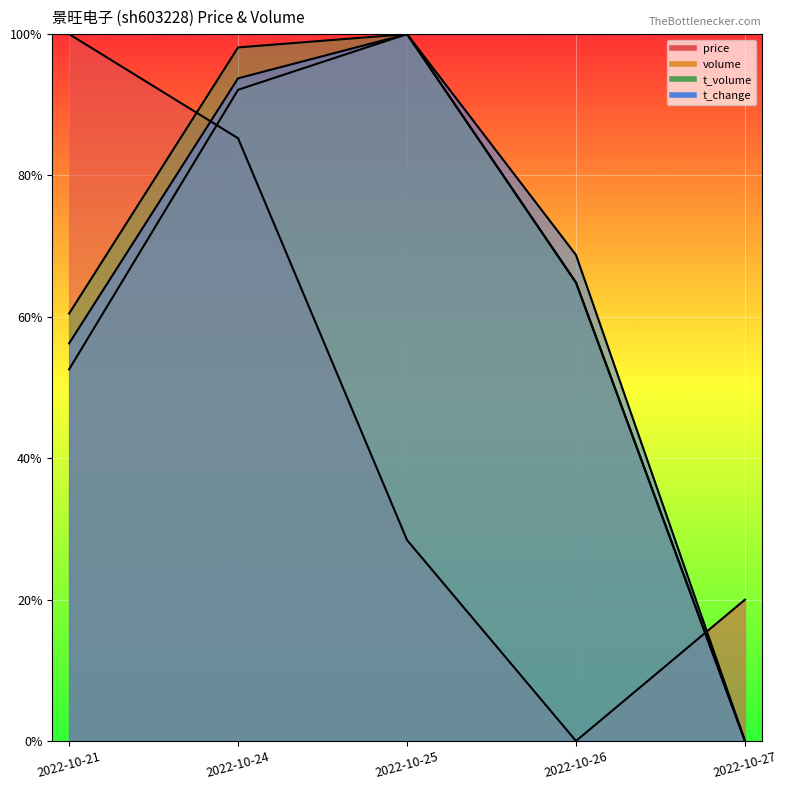

Reading left to right, transcribe all the data shown in this chart.

price: 1.0	0.9	0.3	0.0	0.2
volume: 0.5	0.9	1.0	0.6	0.0
t_volume: 0.6	1.0	1.0	0.6	0.0
t_change: 0.6	0.9	1.0	0.7	0.0